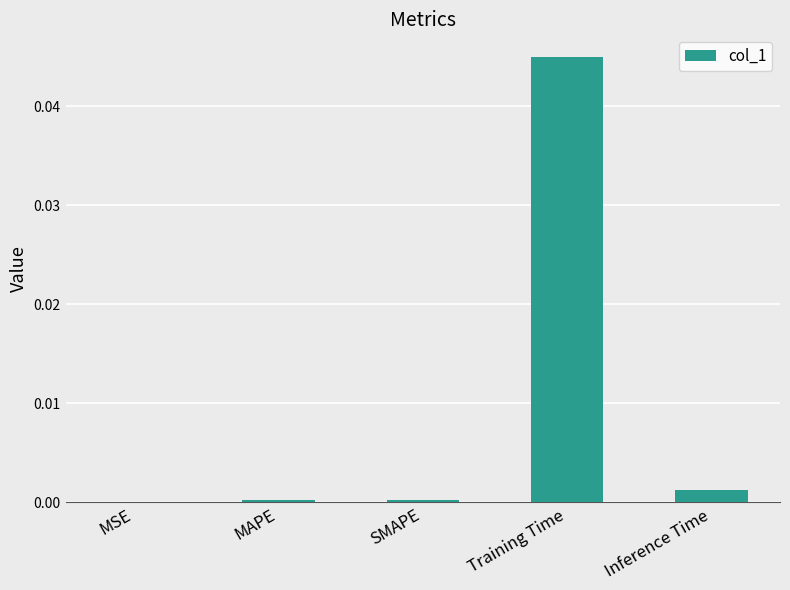

True or false: the data shows 0.0 at Inference Time.

True